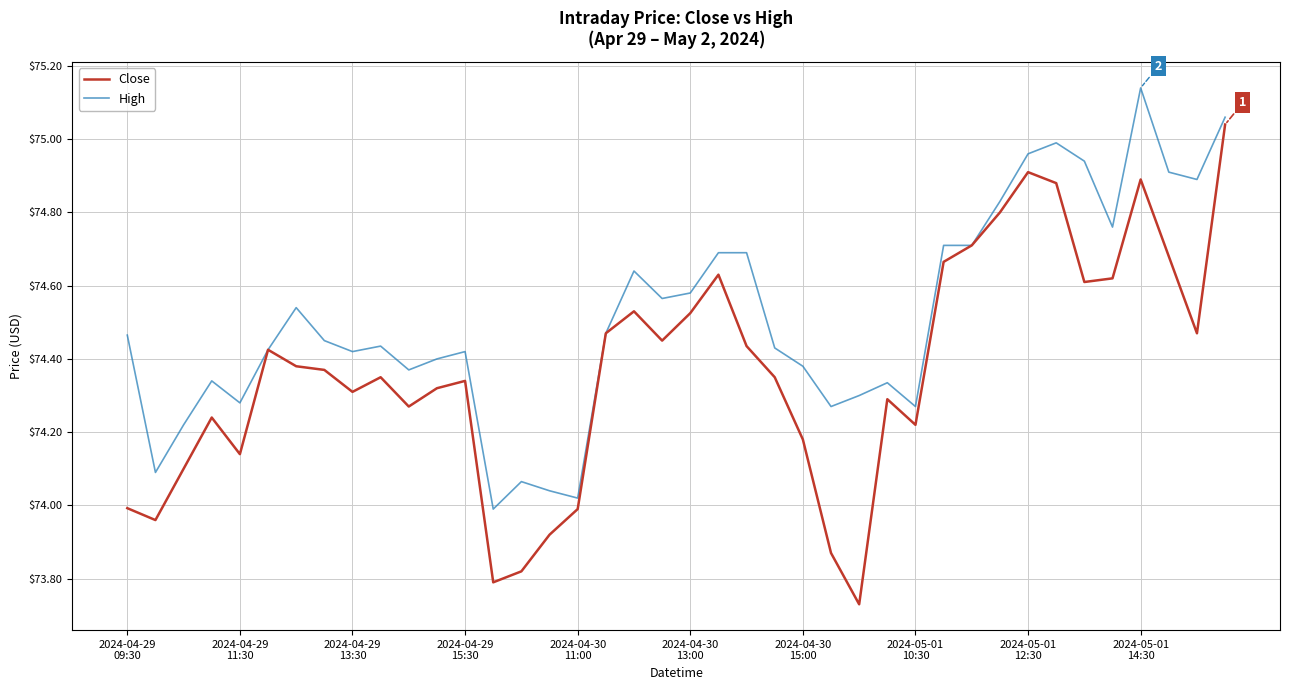

Which series has the largest range (max minus min)?

Close